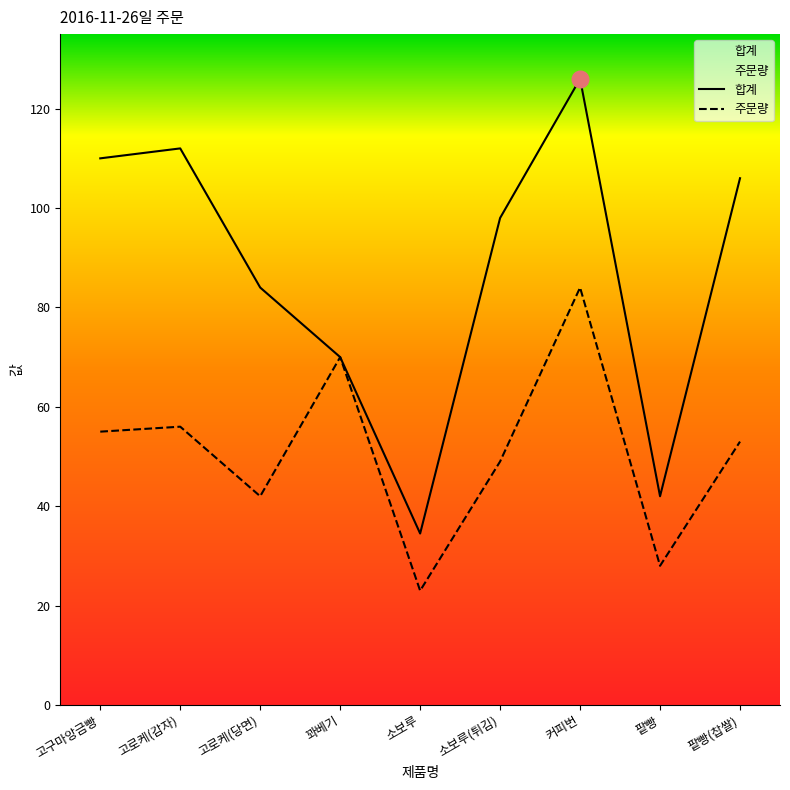

What is the total value across all series at 고구마앙금빵?

165.0